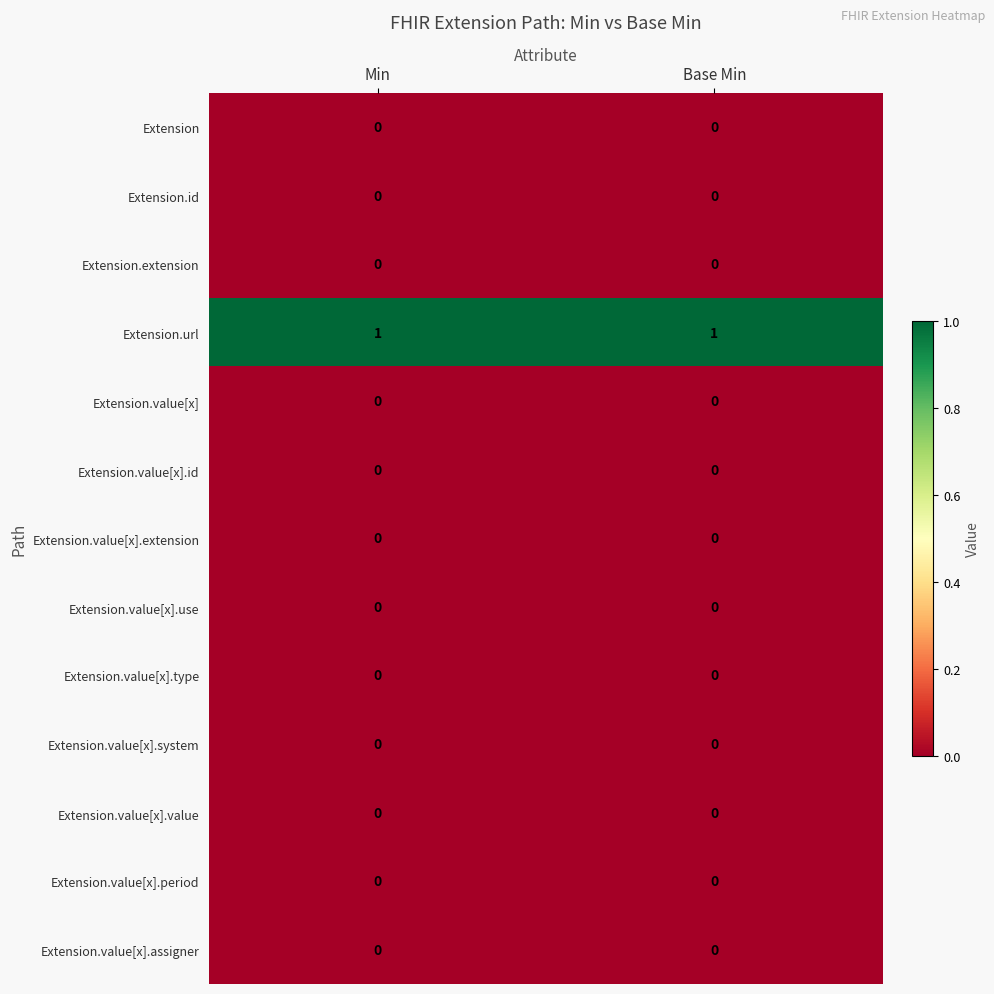

What is the difference between the highest and lowest values at Min?

1